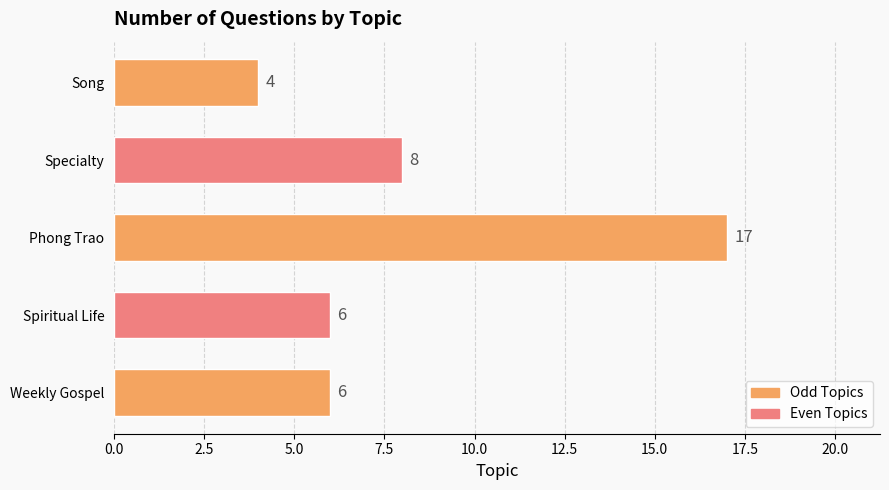

Between Specialty and Song, which is larger?

Specialty